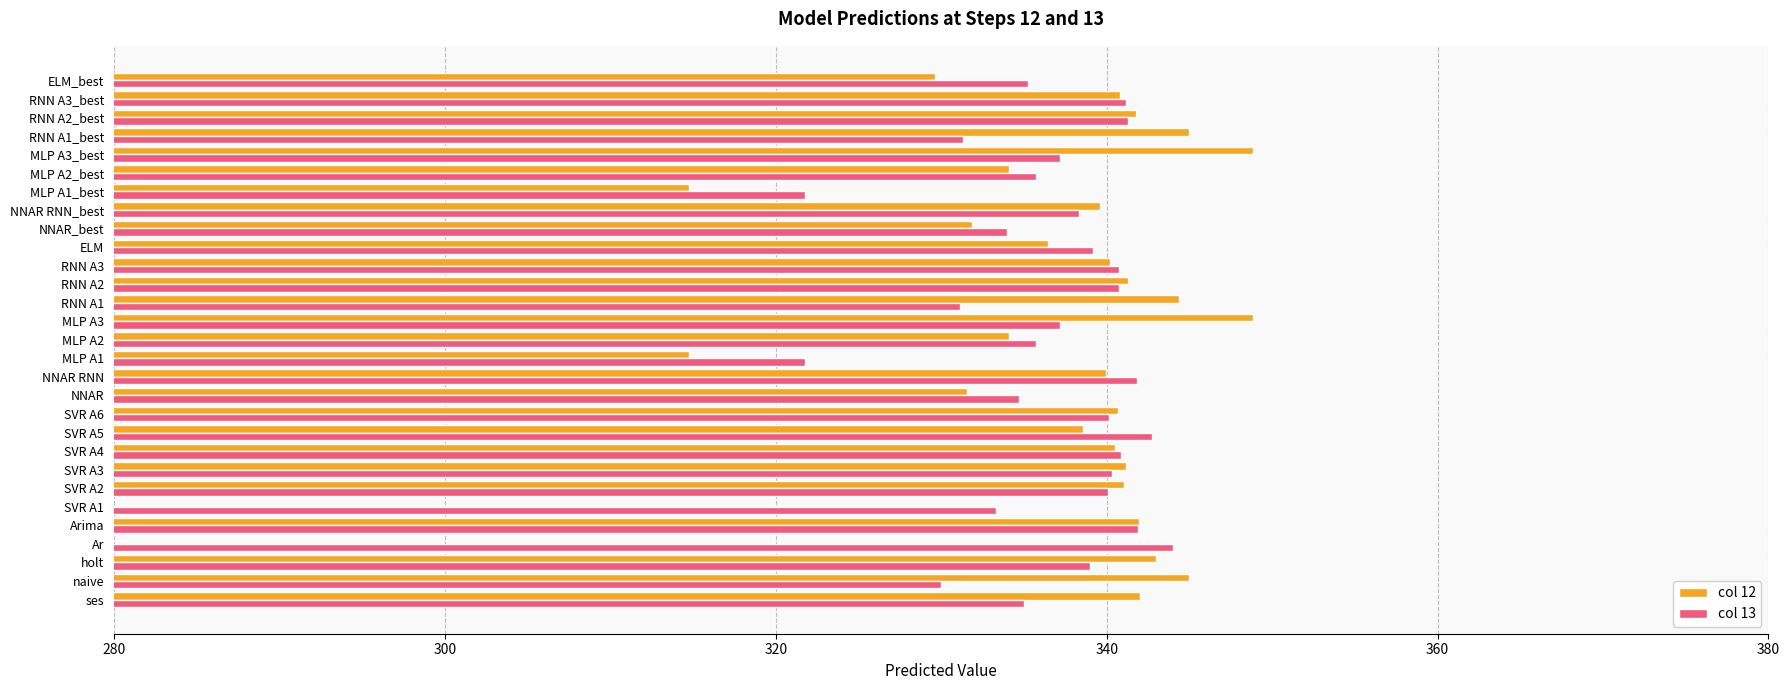

Between ELM and SVR A4, which is larger?

SVR A4